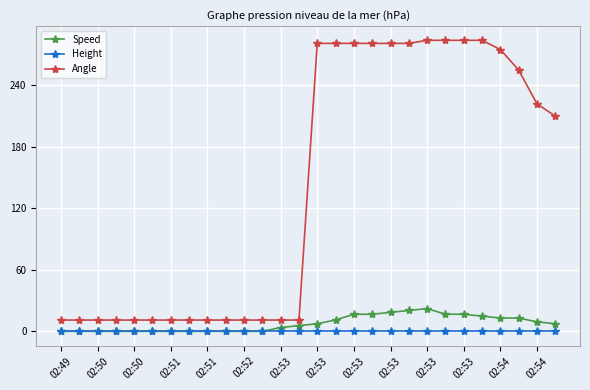

Reading left to right, list all the values displayed in this chart.

Speed: 0.0	0.0	0.0	0.0	0.0	0.0	0.0	0.0	0.0	0.0	0.0	0.0	3.7	5.6	7.4	11.1	16.7	16.7	18.5	20.4	22.2	16.7	16.7	14.8	13.0	13.0	9.3	7.4
Height: 0.0	0.0	0.0	0.0	0.0	0.0	0.0	0.0	0.0	0.0	0.0	0.0	0.0	0.0	0.0	0.0	0.0	0.0	0.0	0.0	0.0	0.0	0.0	0.0	0.0	0.0	0.0	0.0
Angle: 11.0	11.0	11.0	11.0	11.0	11.0	11.0	11.0	11.0	11.0	11.0	11.0	11.0	11.0	281.0	281.0	281.0	281.0	281.0	281.0	284.0	284.0	284.0	284.0	275.0	255.0	222.0	210.0